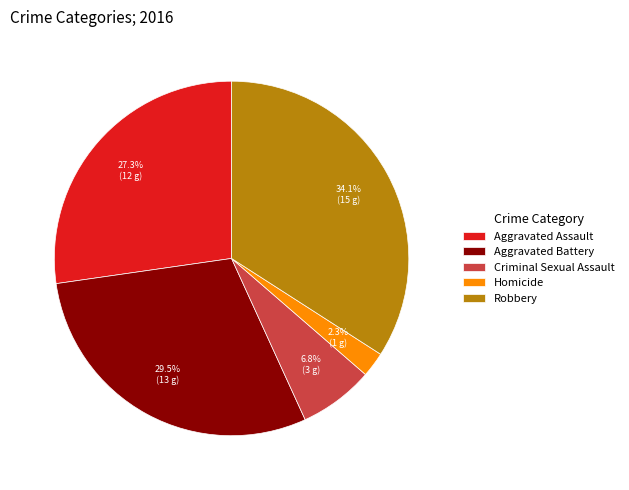

How many slices are in this pie chart?

5